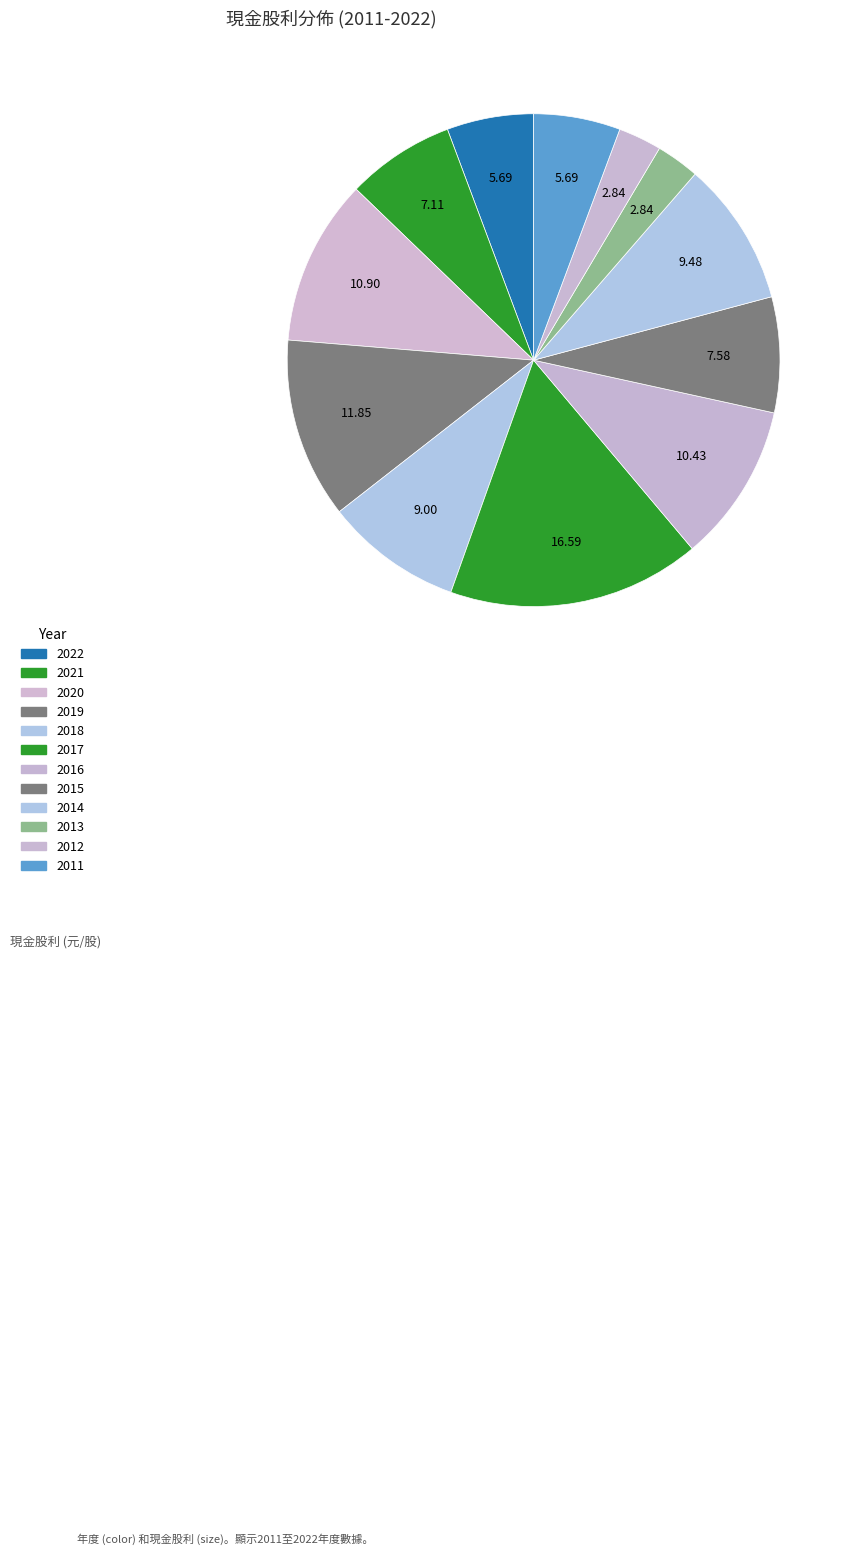

Is it true that 2019 is 12% of the pie?

True